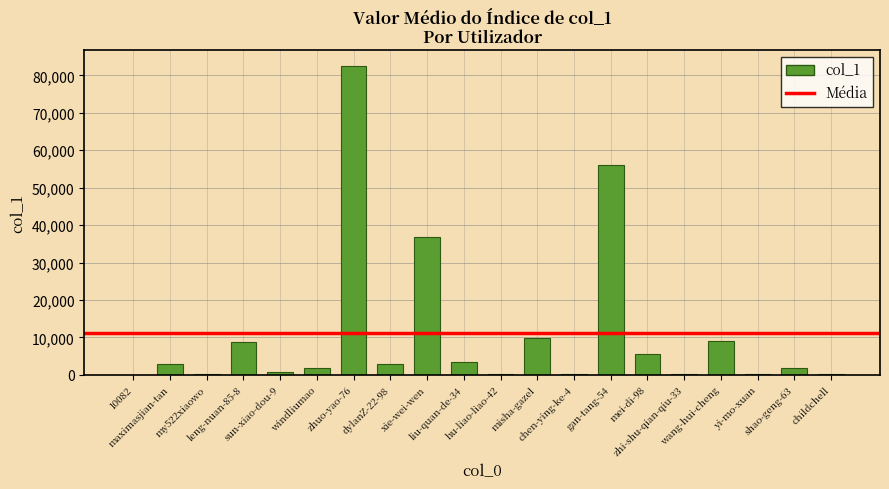

What is the maximum value shown in the chart?

82574